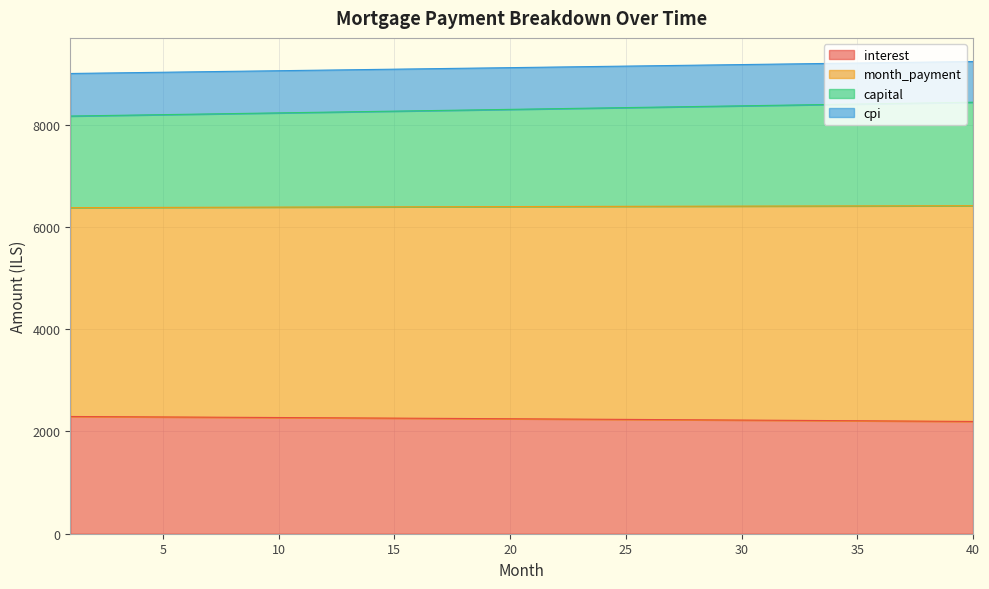

What is the maximum value for interest?

2293.6